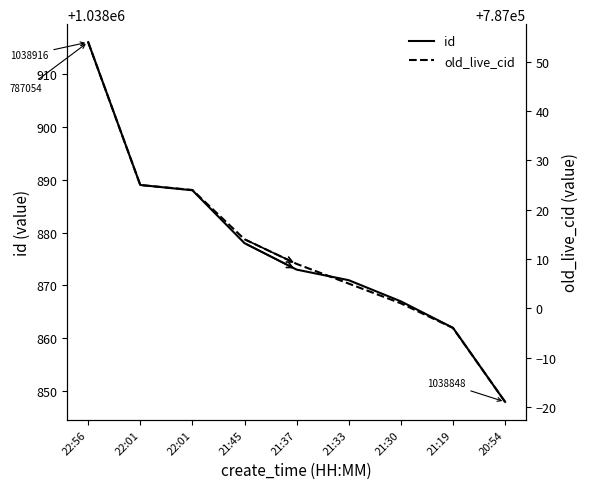

The value of id at 22:01 is 1501985. True or false?

False